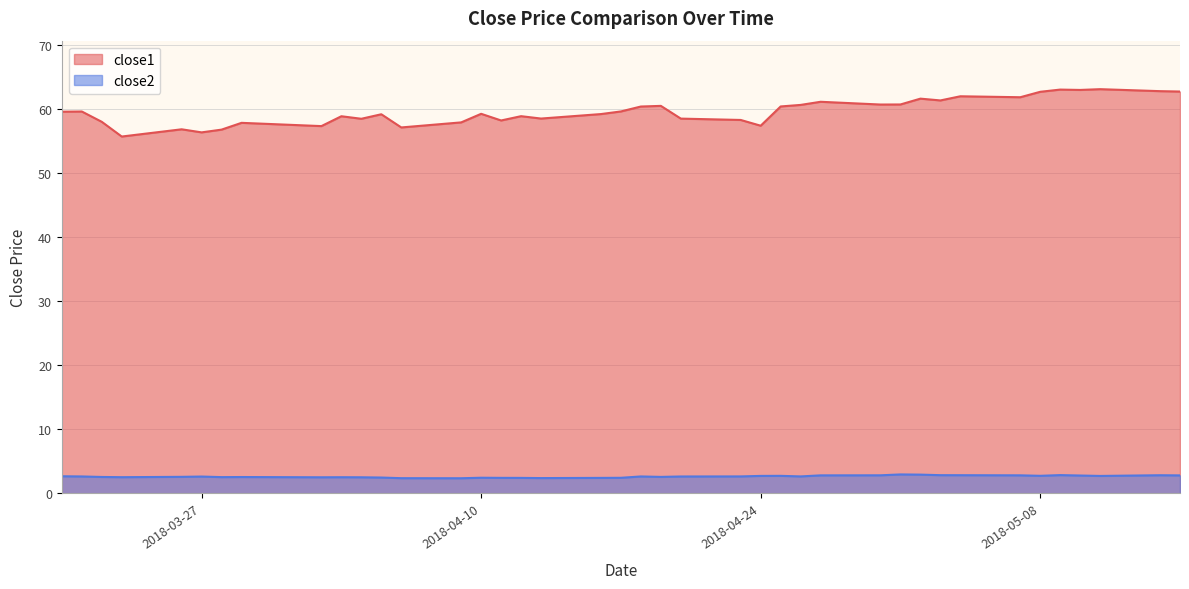

What is the difference between the second highest and second lowest values in the close2 series?

0.6